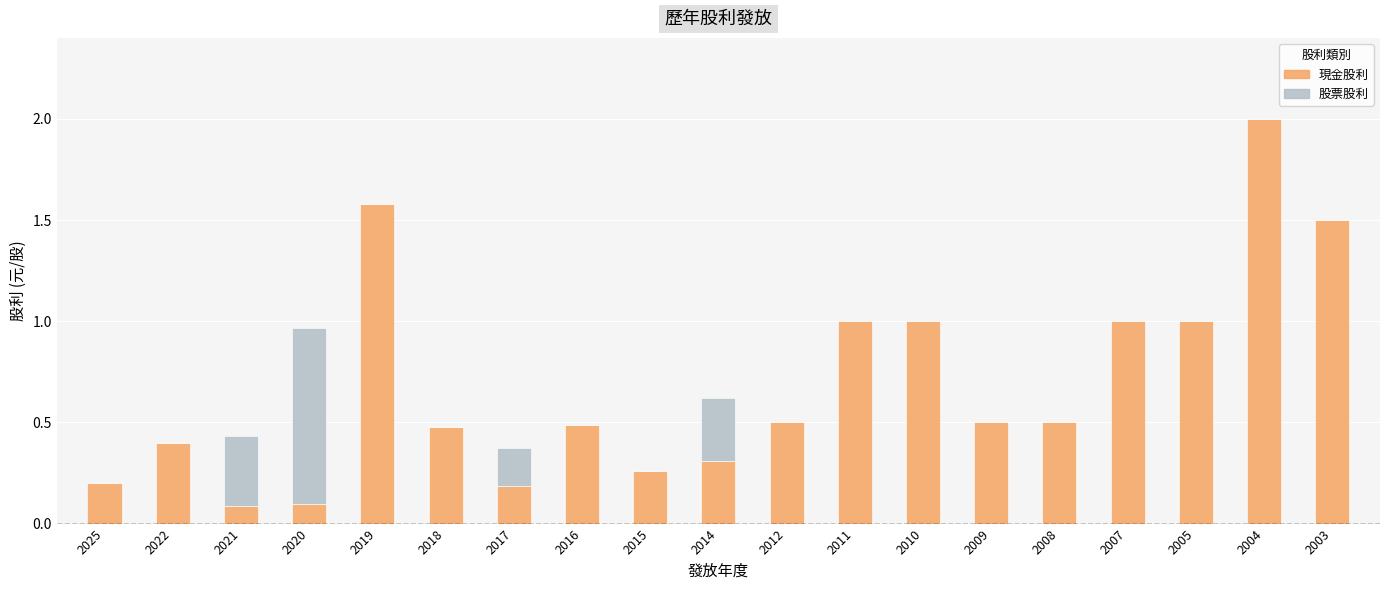

What is the highest value of the 現金股利 series?

2.0